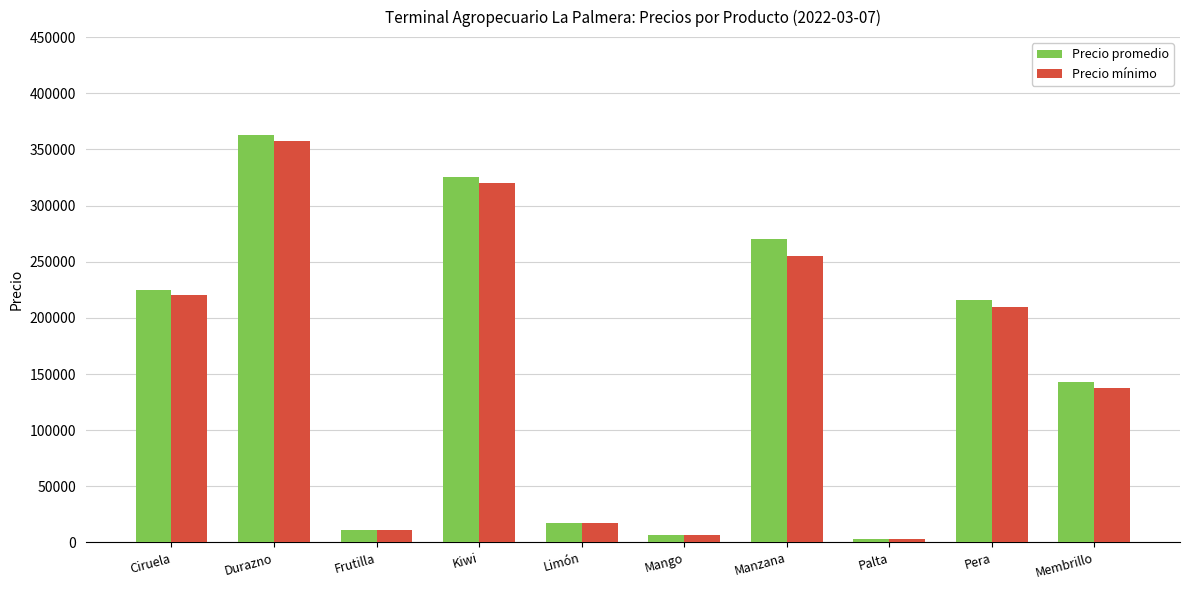

What is the spread (max minus min) of values at Membrillo?

5000